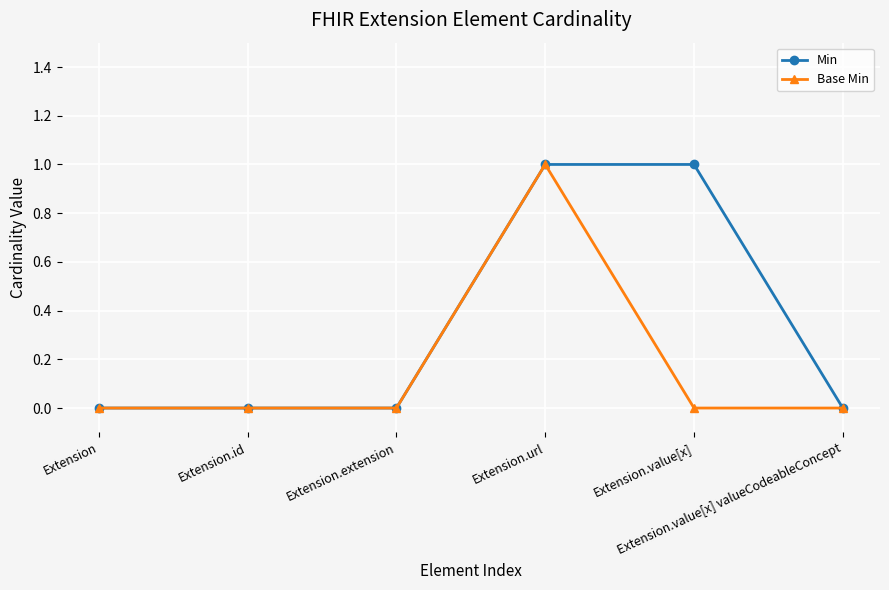

Rank the series by their average value, from lowest to highest.

Base Min, Min